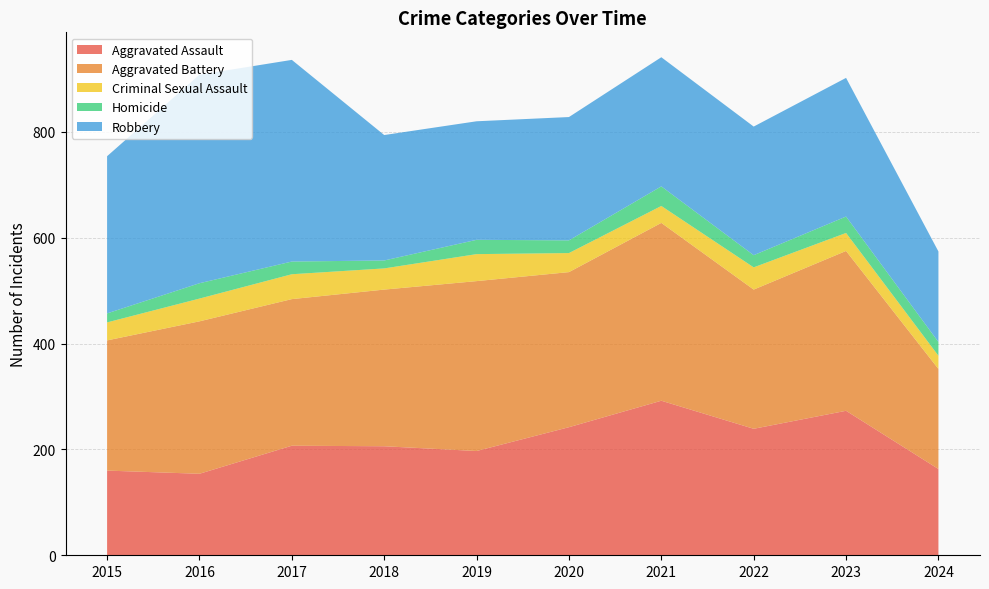

Reading left to right, what are all the values shown in this chart?

Aggravated Assault: 160	154	207	206	197	242	292	239	273	163
Aggravated Battery: 246	288	277	296	321	293	336	263	302	189
Criminal Sexual Assault: 34	43	47	40	51	36	32	42	34	25
Homicide: 17	29	24	15	27	24	37	23	31	26
Robbery: 297	394	381	237	224	233	244	243	262	171